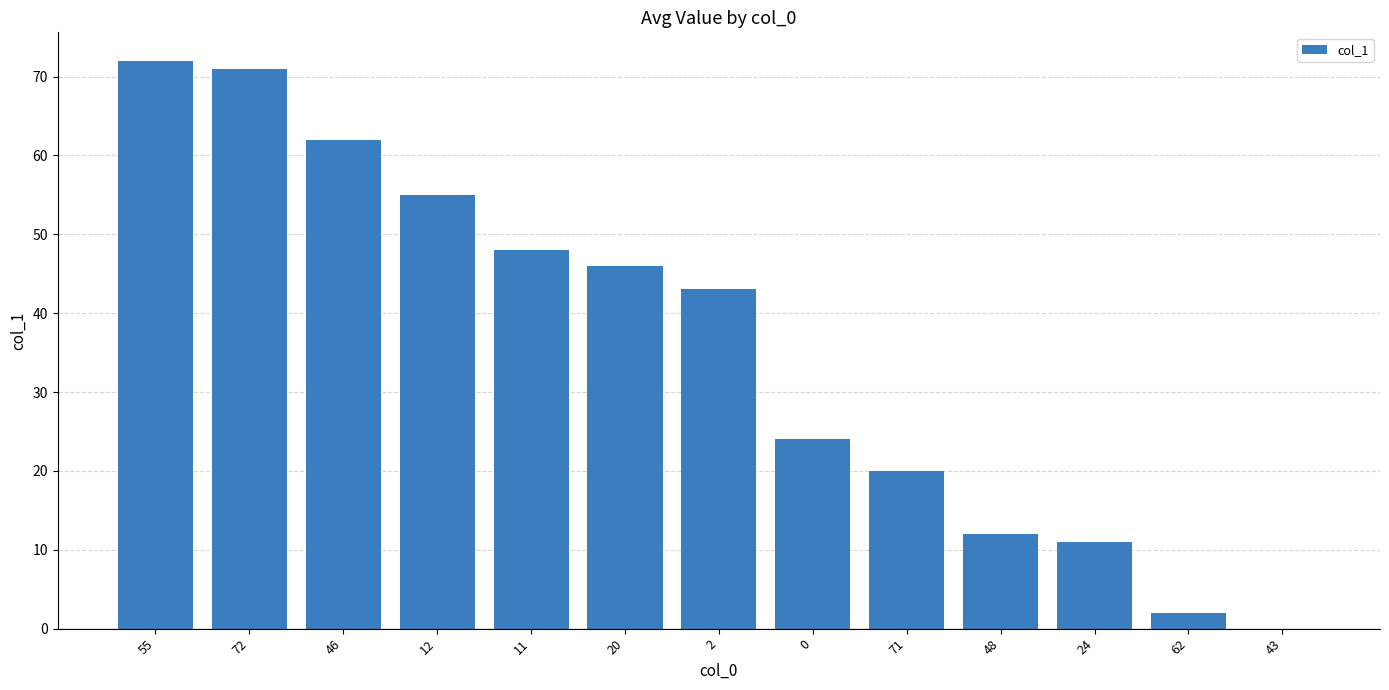

Between 0 and 46, which is larger?

46